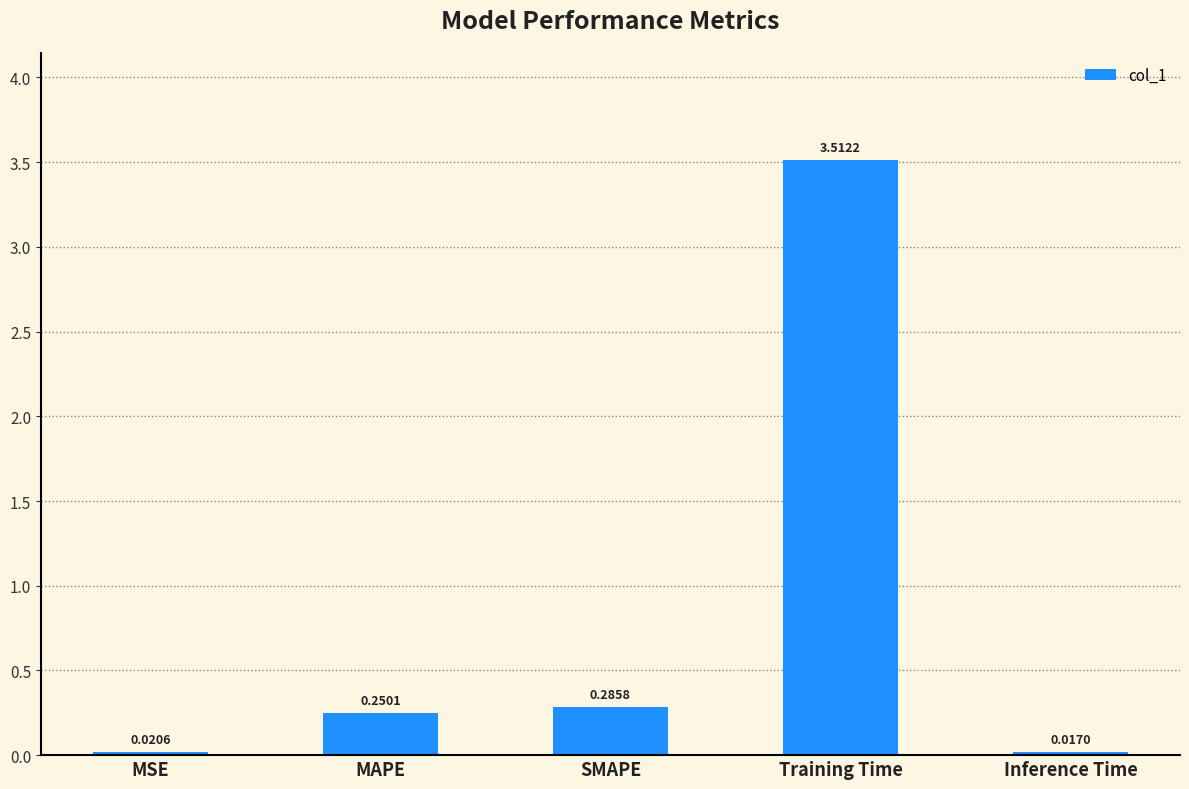

Where is the data nearest to the value 1?

SMAPE